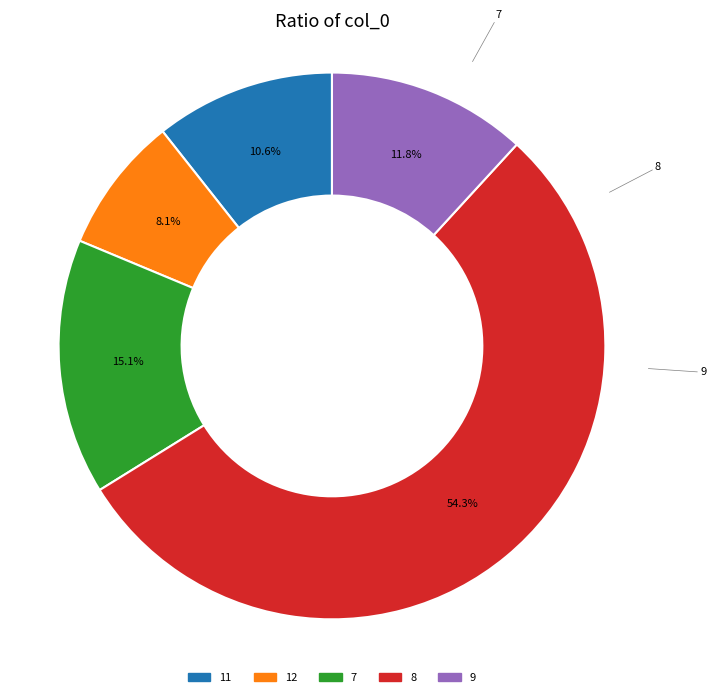

What is the largest slice in the pie chart?

8